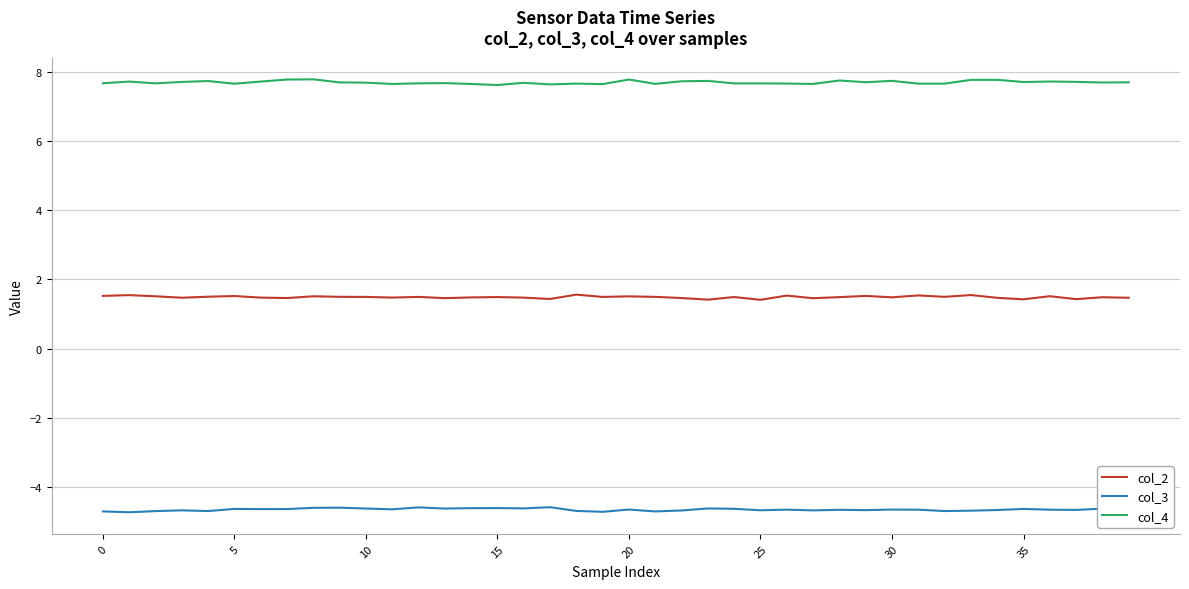

True or false: col_2 has more than 2 points higher than both neighbors.

True